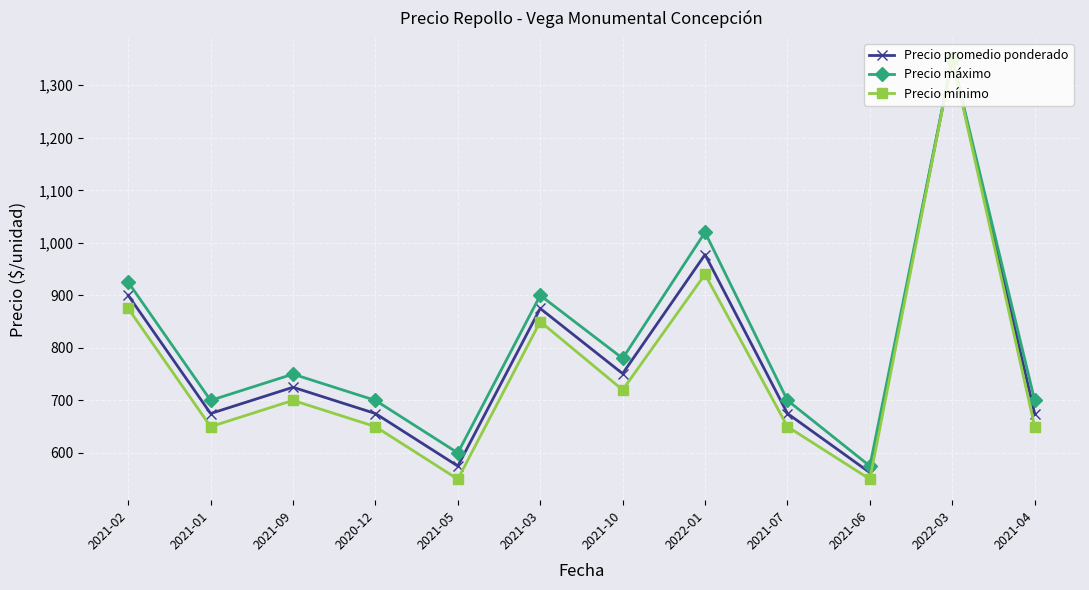

The value of Precio mínimo at 2022-01 is 568.2. True or false?

False